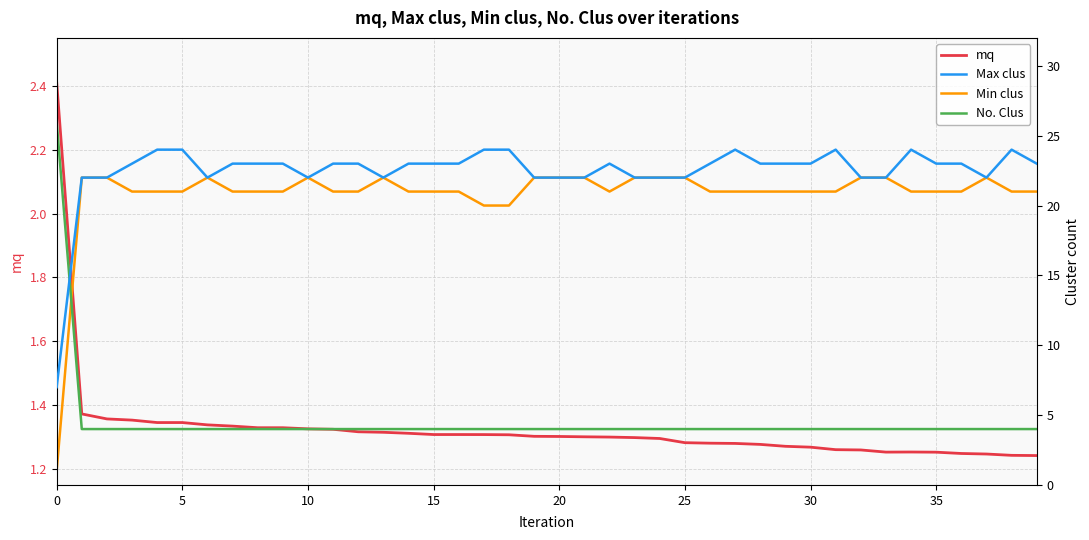

True or false: Max clus and mq intersect in this chart.

False